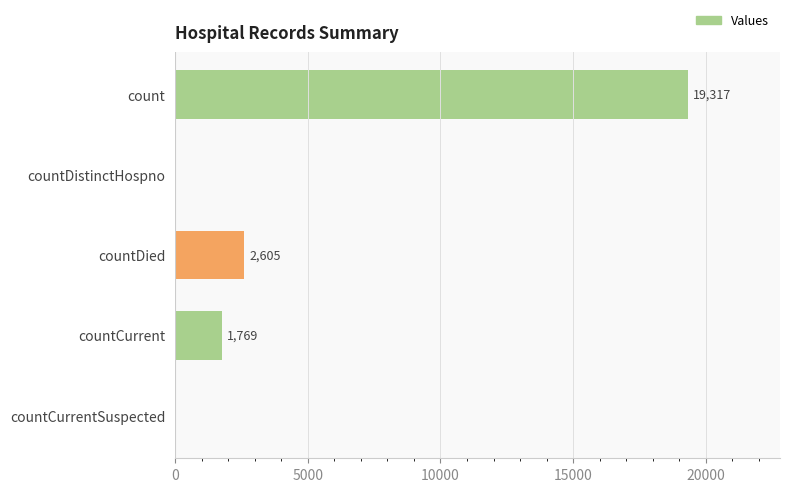

What is the sum of the values at countDied and countCurrentSuspected?

2605